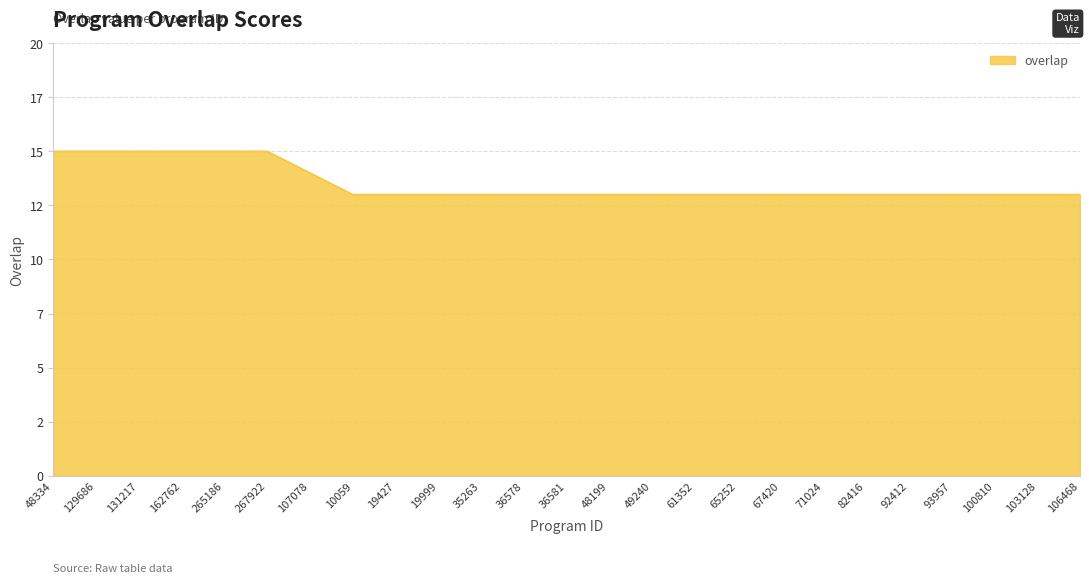

What is the ratio of the value at 49240 to the value at 71024?

1.0